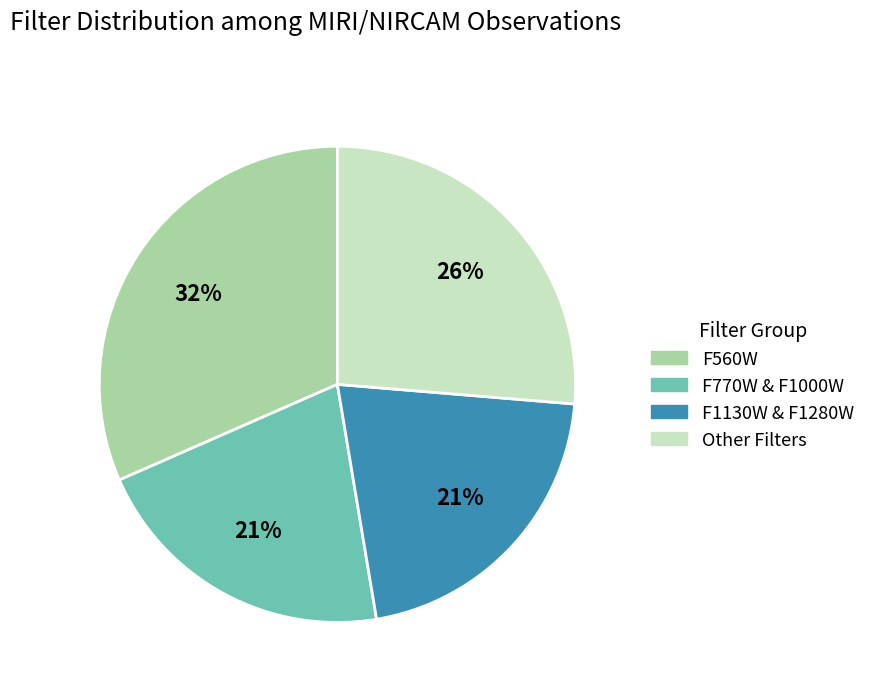

Is there any slice that represents more than half of the pie?

No